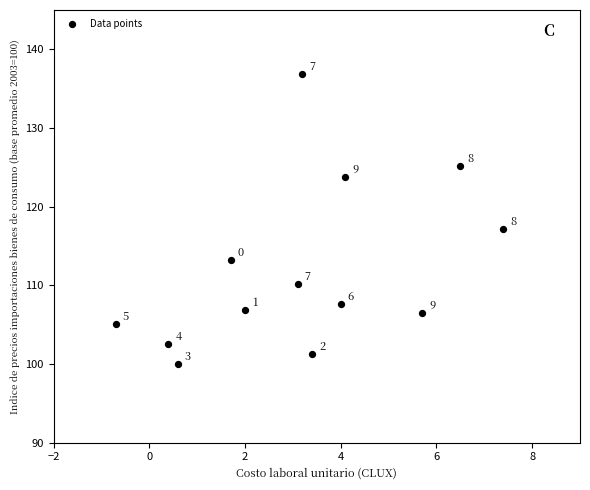

What Y value in the scatter plot is closest to 118?

117.1